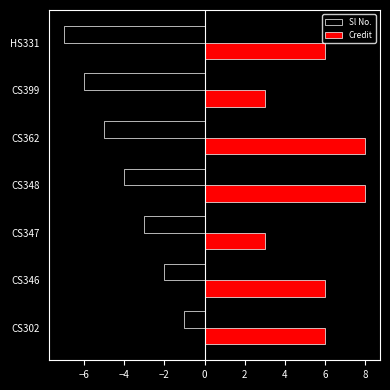

What is the difference between the second highest and minimum values in the Credit series?

5